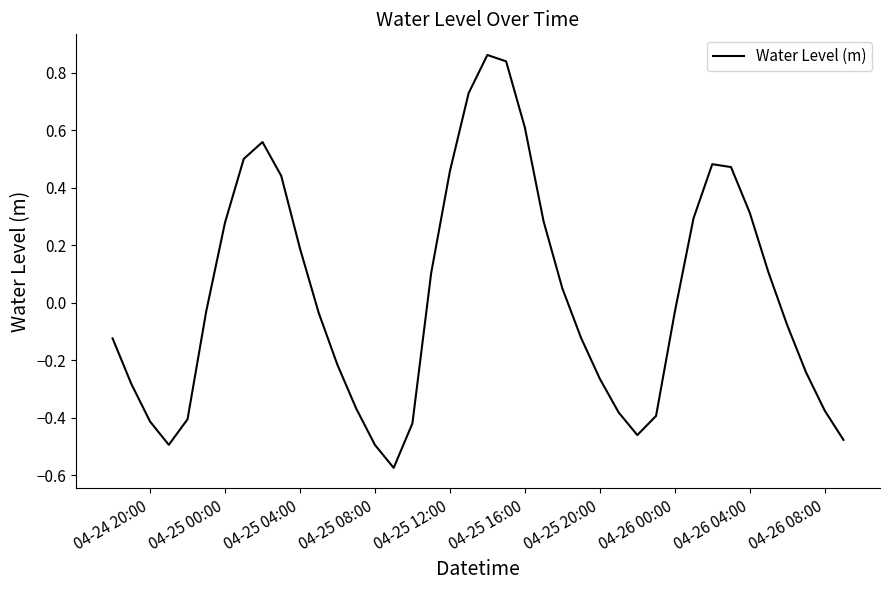

What is the difference between the maximum and minimum values?

1.4